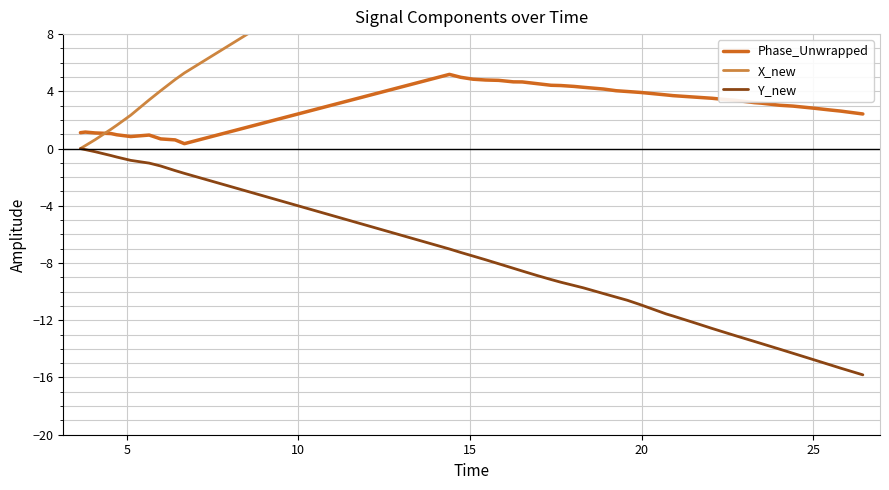

How many lines are shown in the chart?

3